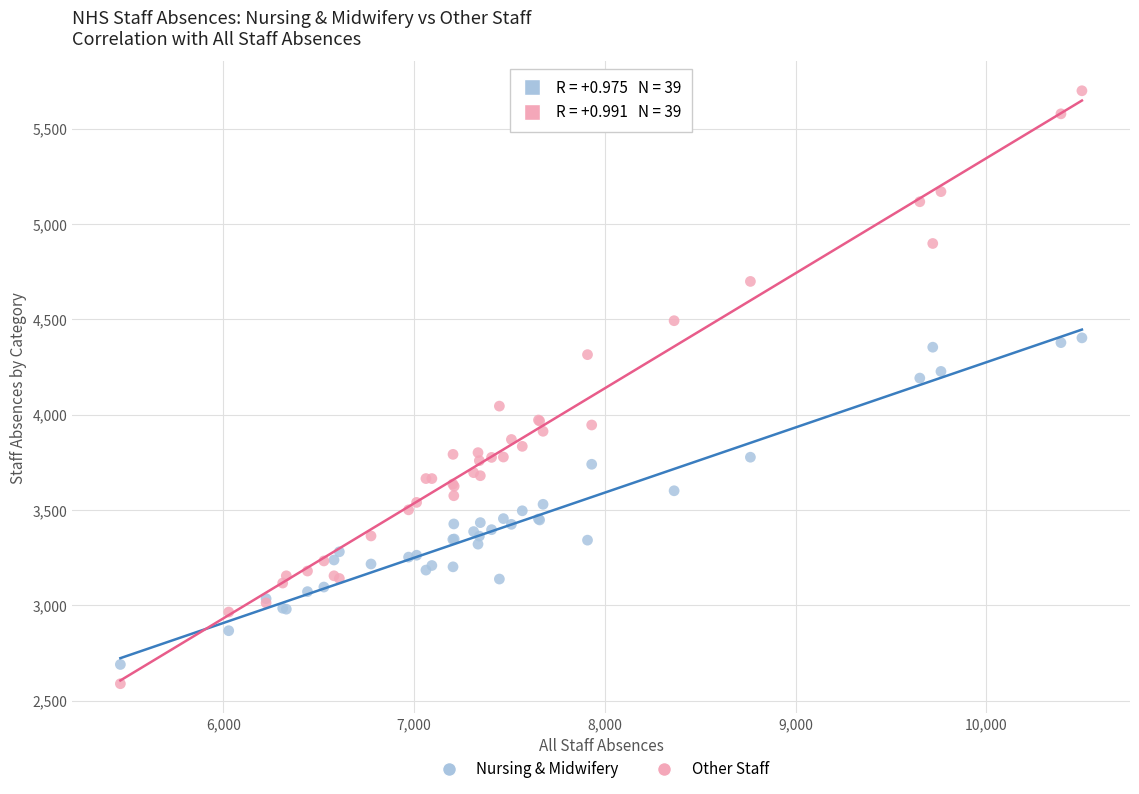

Across all series, what Y value is closest to 4144?

4192